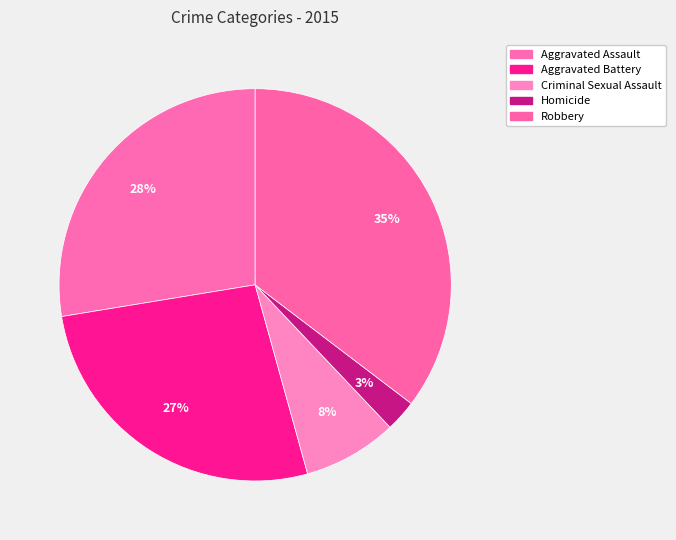

How many segments does this pie chart have?

5